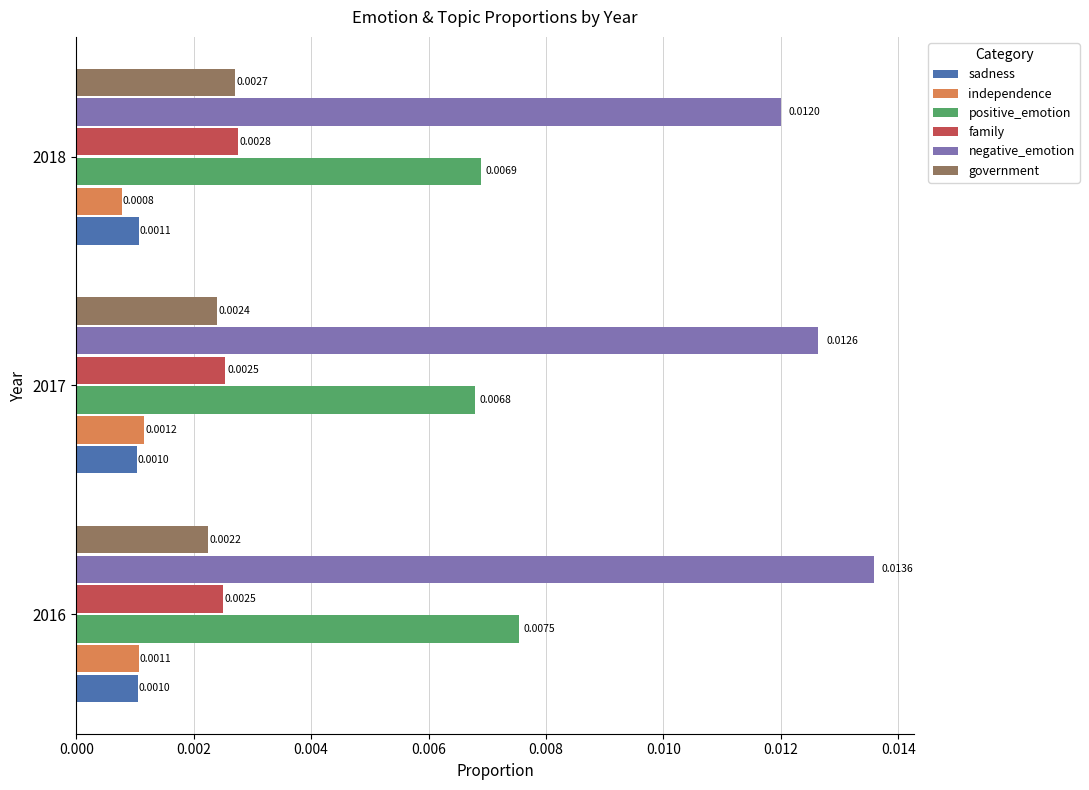

Rank the categories by positive_emotion value from lowest to highest.

2017, 2018, 2016